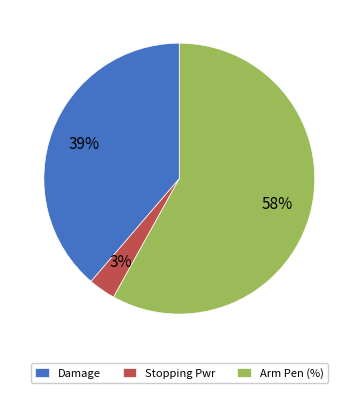

Is the sum of Damage and Arm Pen (%) greater than half?

Yes